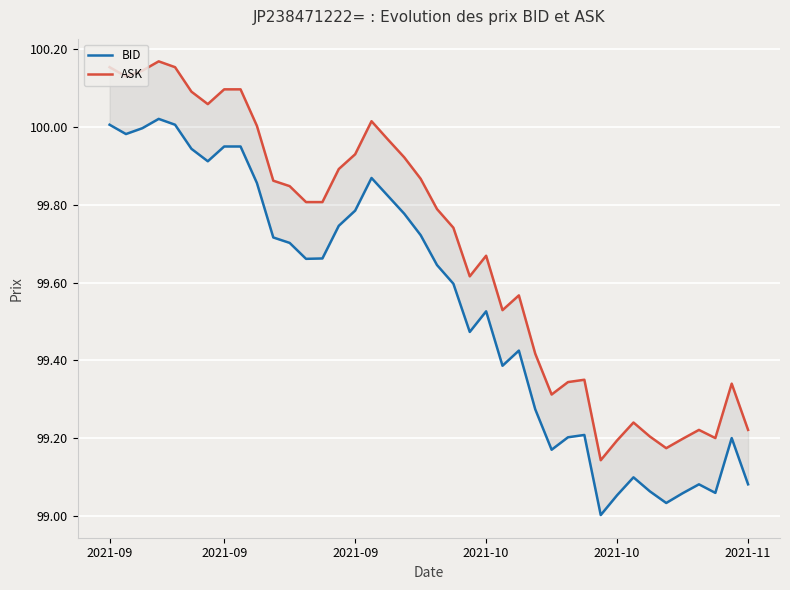

What is the value of the ASK point at the 12th from the left?

99.8